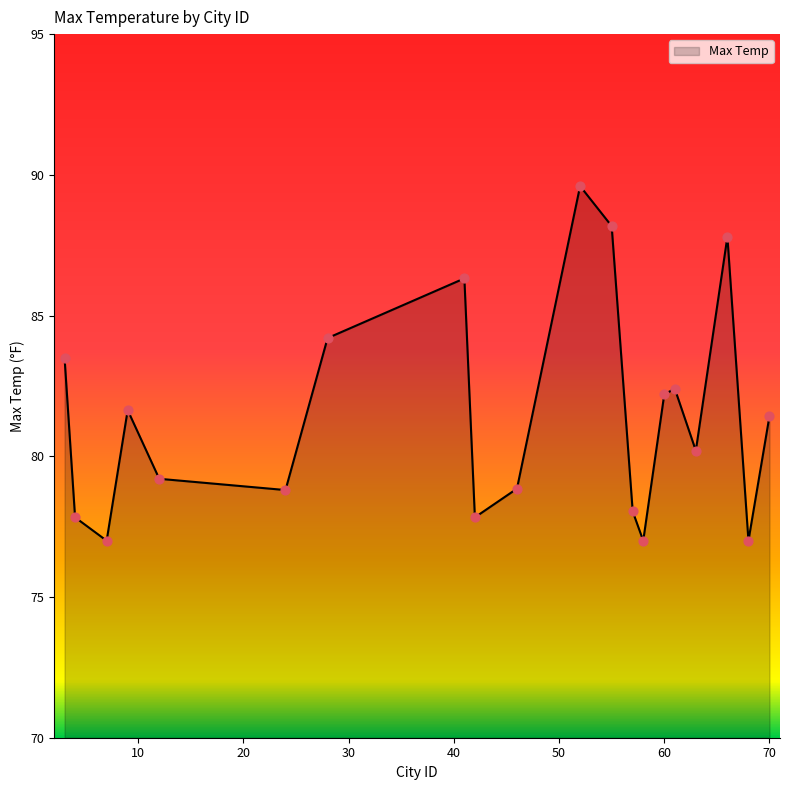

What is the greatest value displayed?

89.6